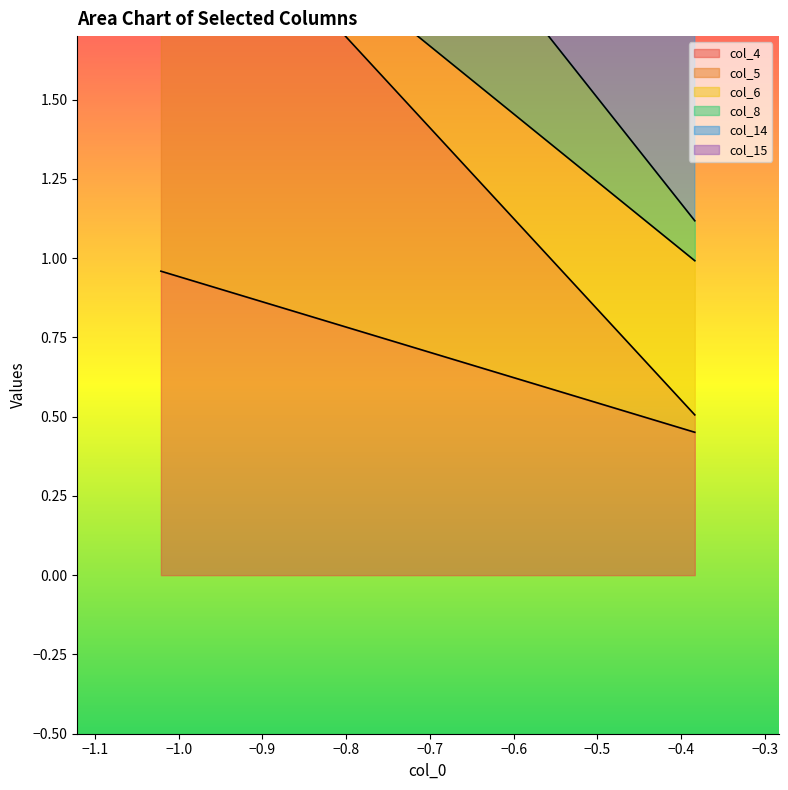

What is the label of the 6th point from the right?

−1.0